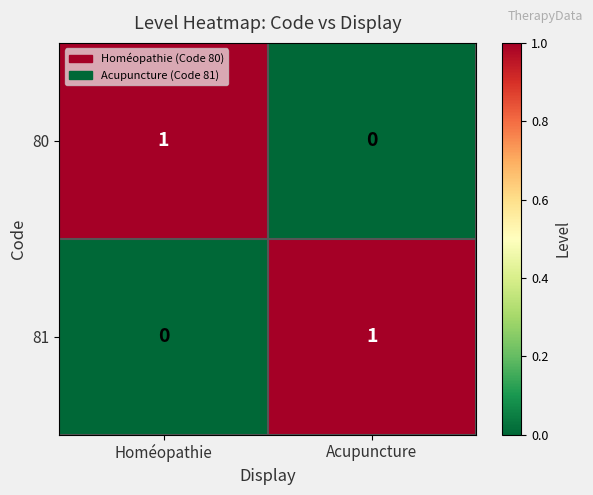

Reading left to right, what are all the values shown in this chart?

80: Homéopathie=1	Acupuncture=0
81: Homéopathie=0	Acupuncture=1